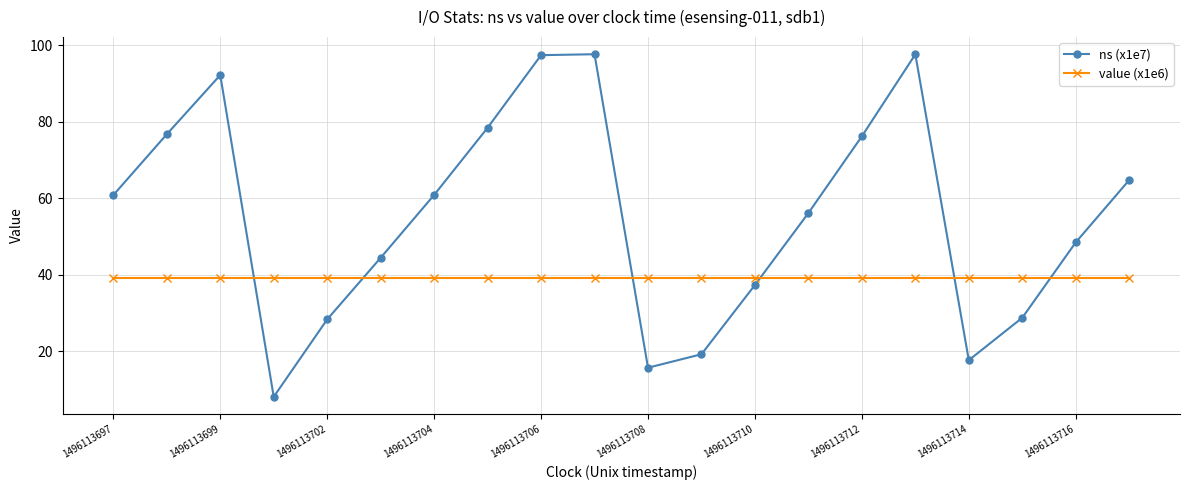

How many interior local valleys does the ns (x1e7) series have?

3